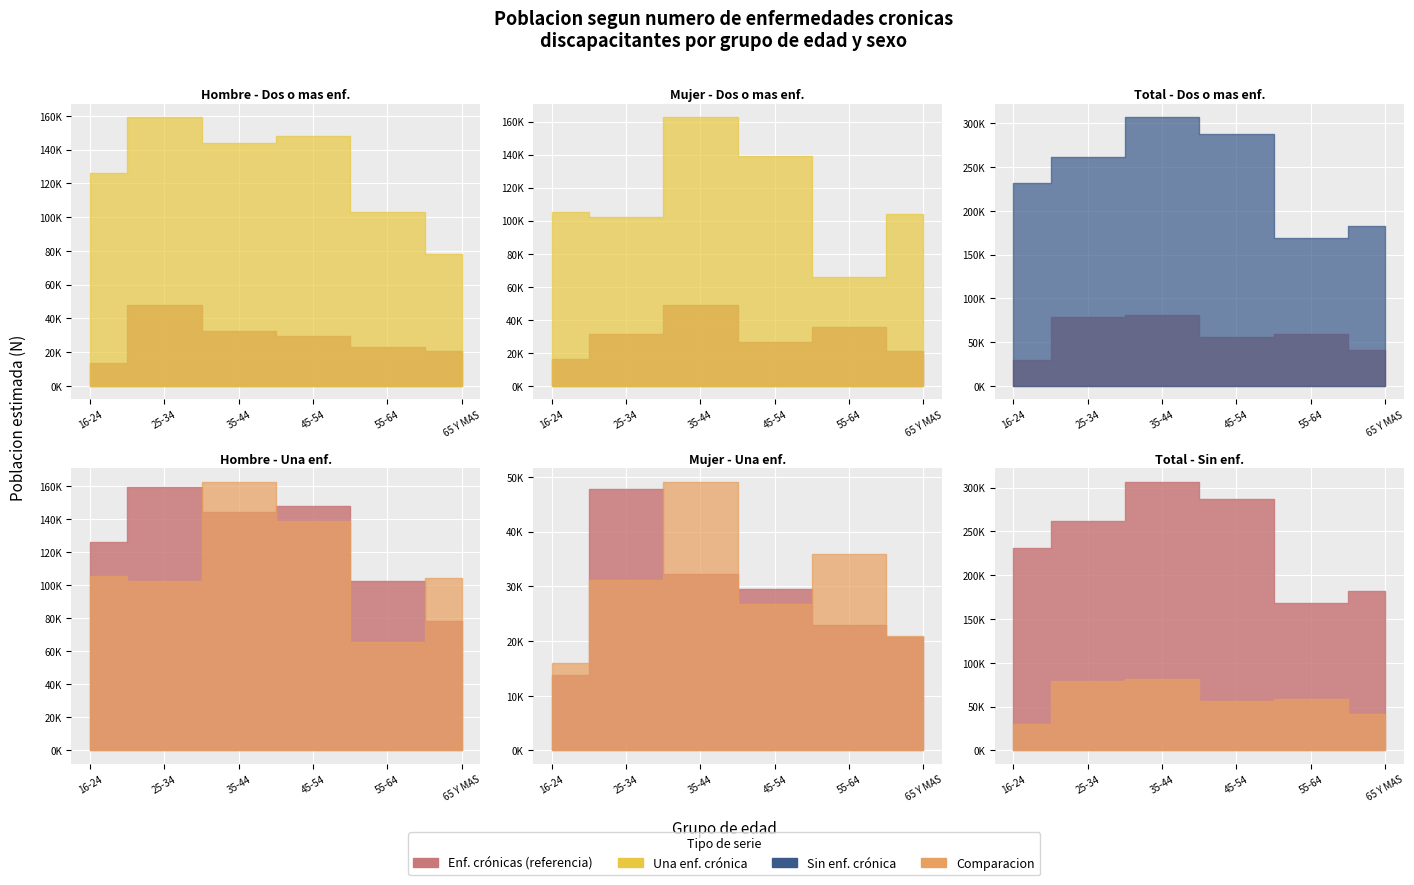

True or false: Dos o mas enf. (Total) and Una enf. (Mujer) cross at least once.

False